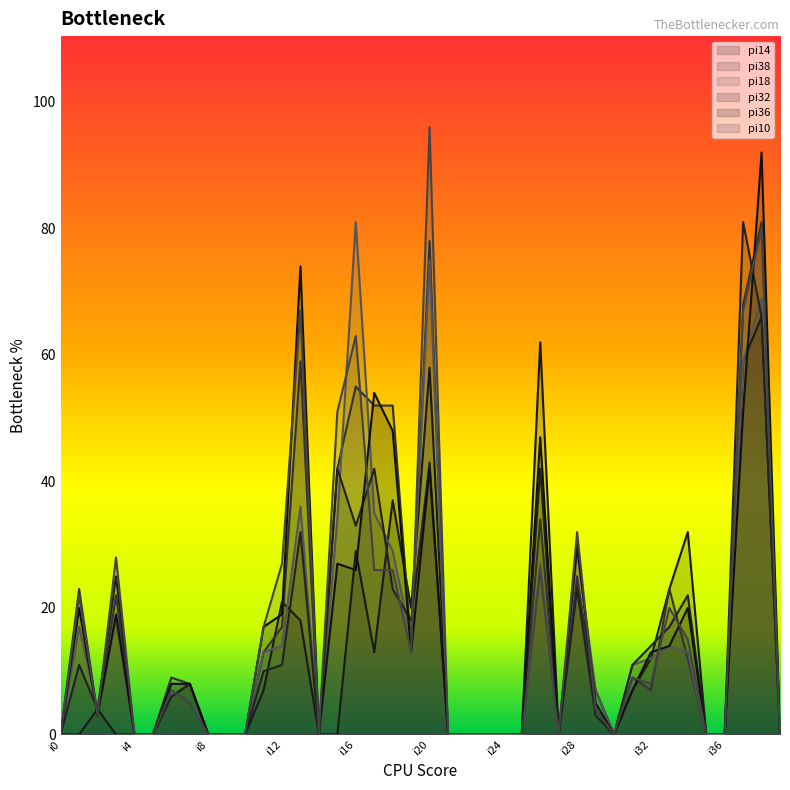

After their last crossing, which series has the higher values: pi14 or pi32?

pi14